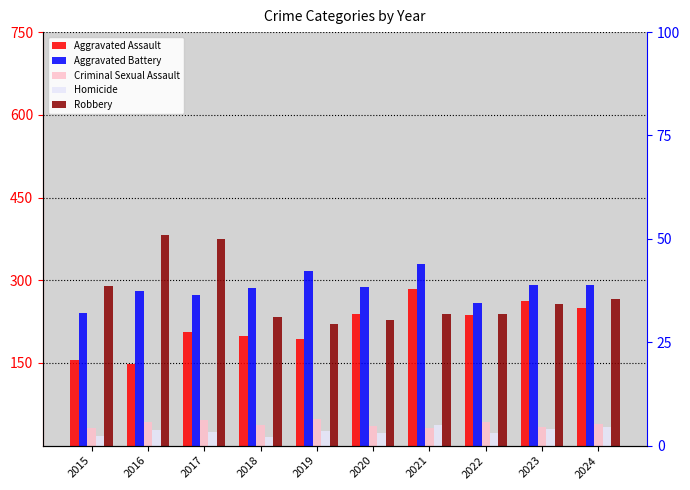

Is it true that Aggravated Assault equals 199 at 2018?

True